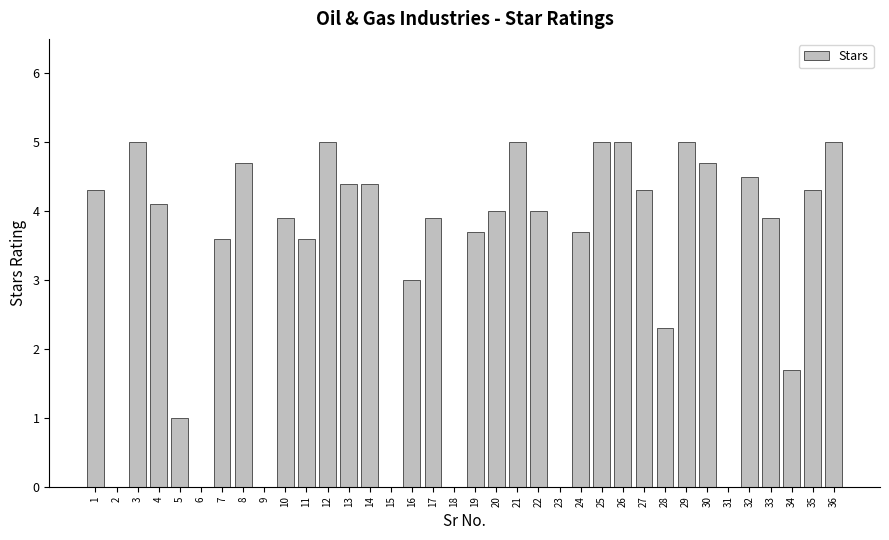

What is the sum of all values?

117.0